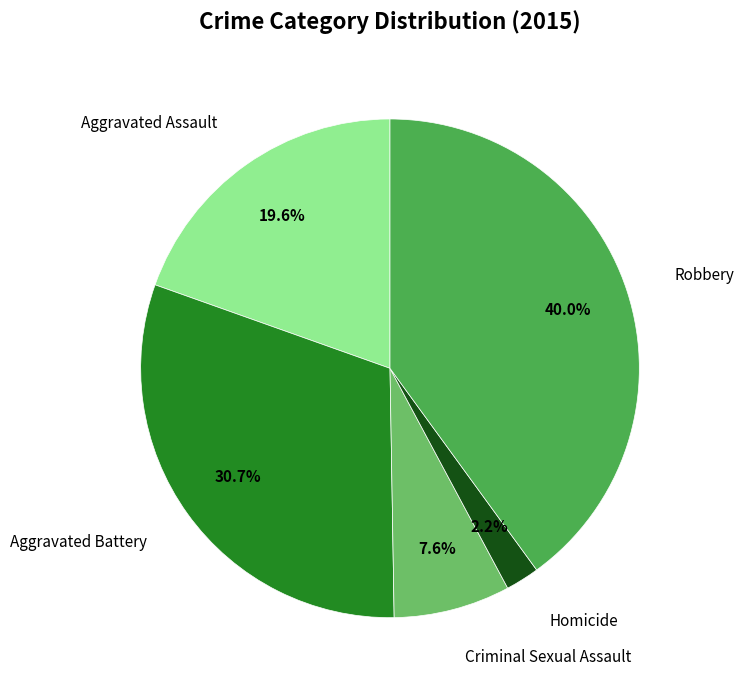

What percentage is the Aggravated Assault slice, to the nearest percent?

20%